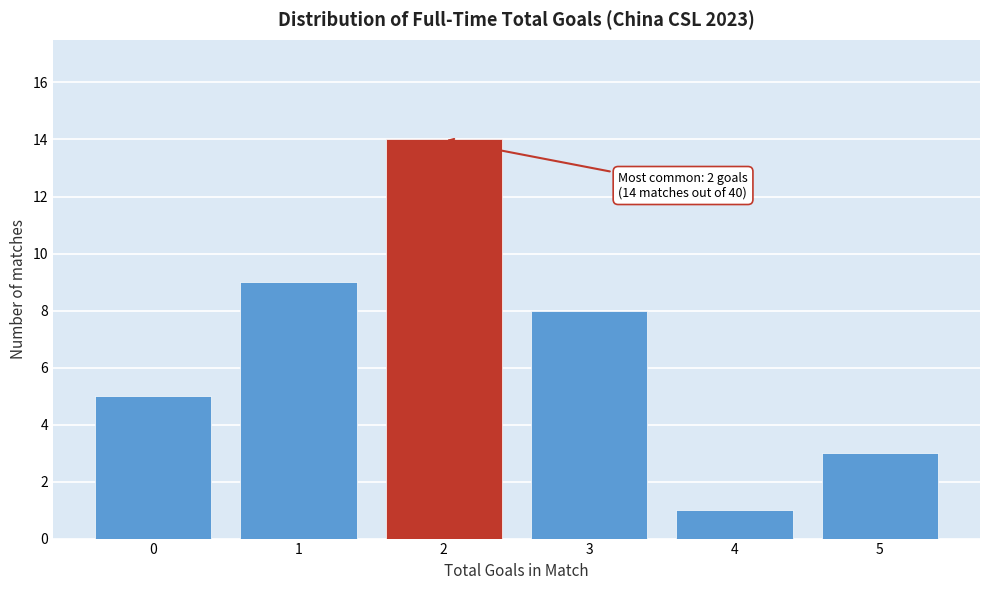

Reading left to right, extract all data points from this chart.

0=5	1=9	2=14	3=8	4=1	5=3